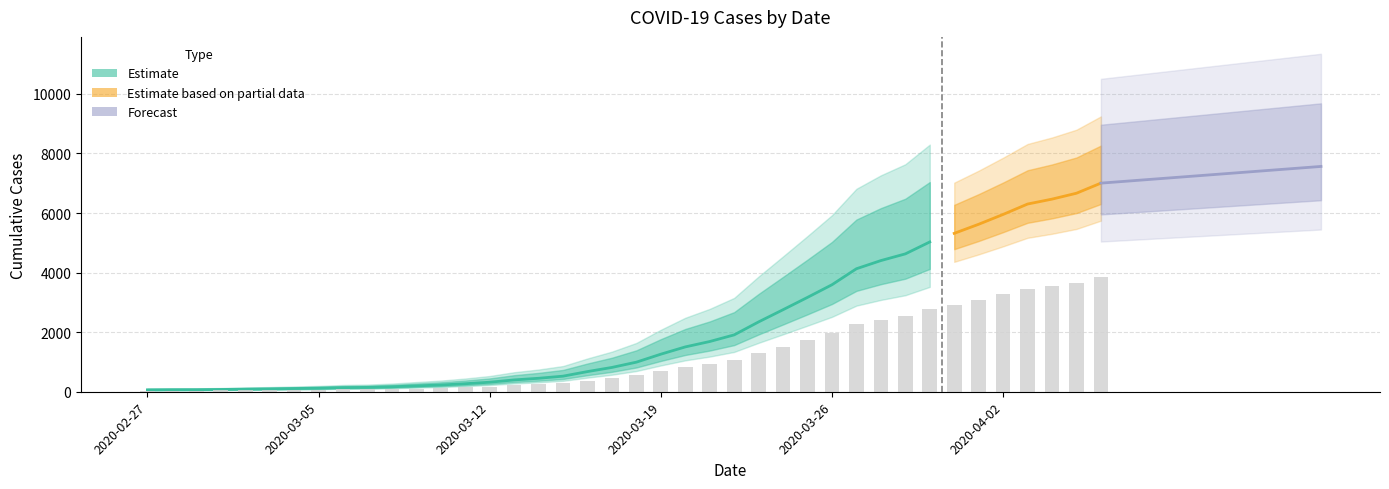

Where is the data nearest to the value 3533?

2020-03-26